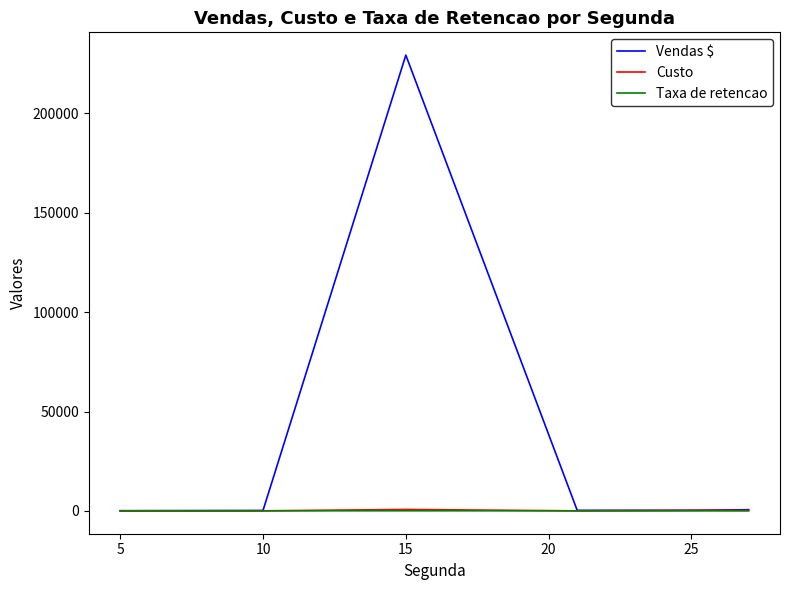

Which series has the largest total across all categories?

Vendas $